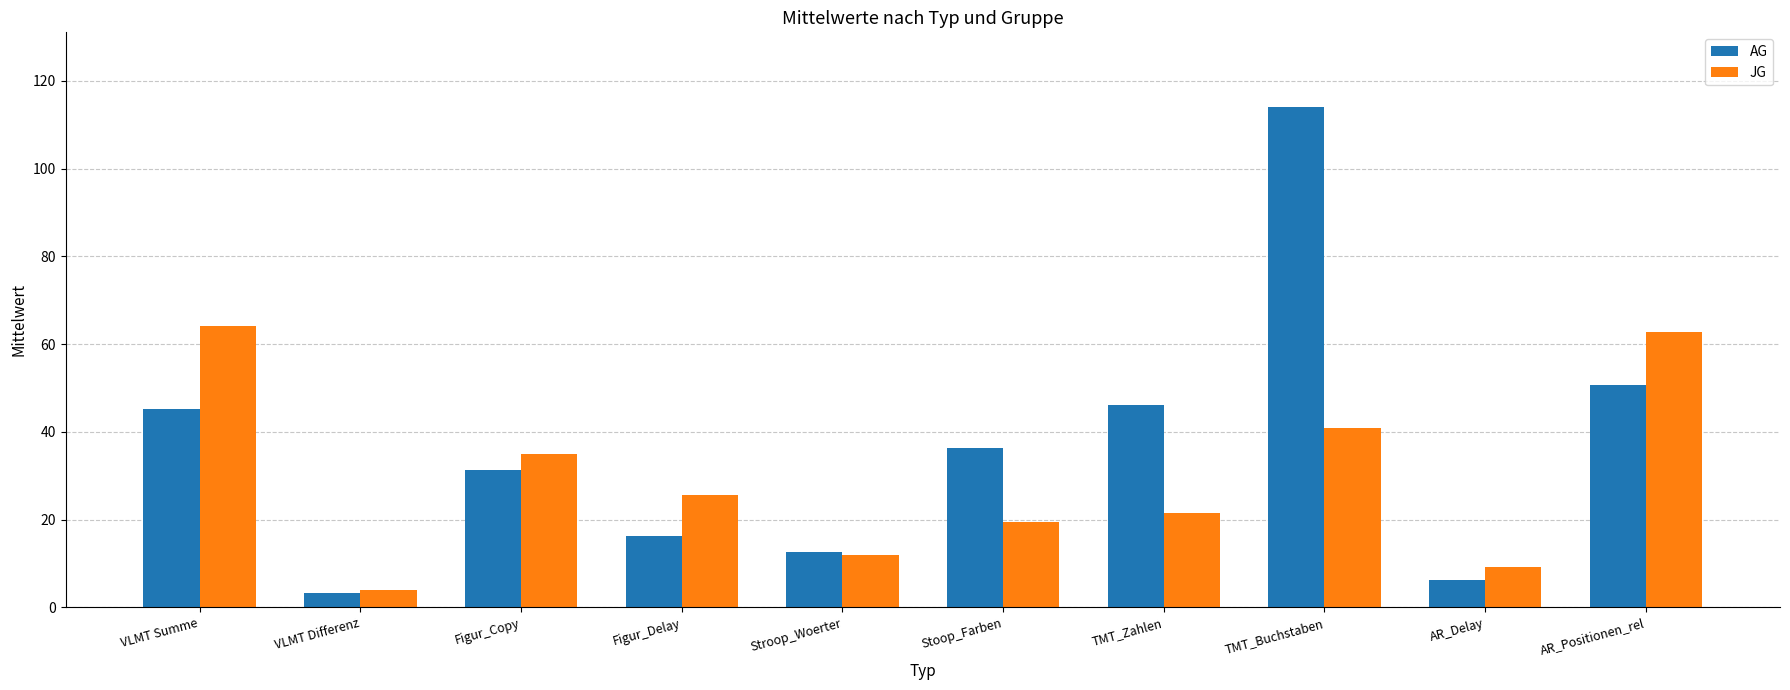

What is the maximum value shown in the chart?

113.9